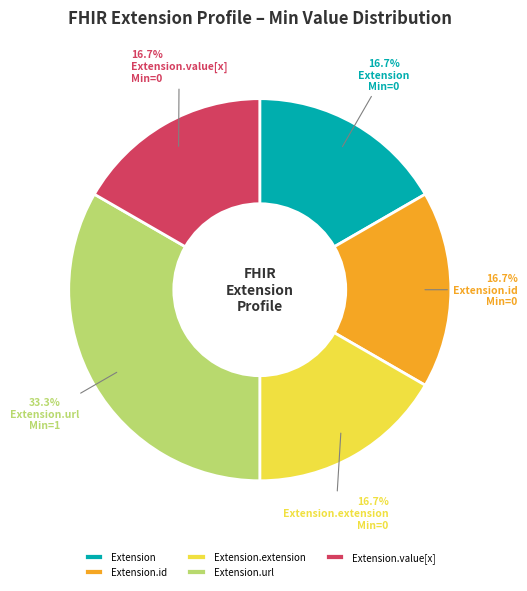

What portion of the pie excludes Extension.extension?

83.3%